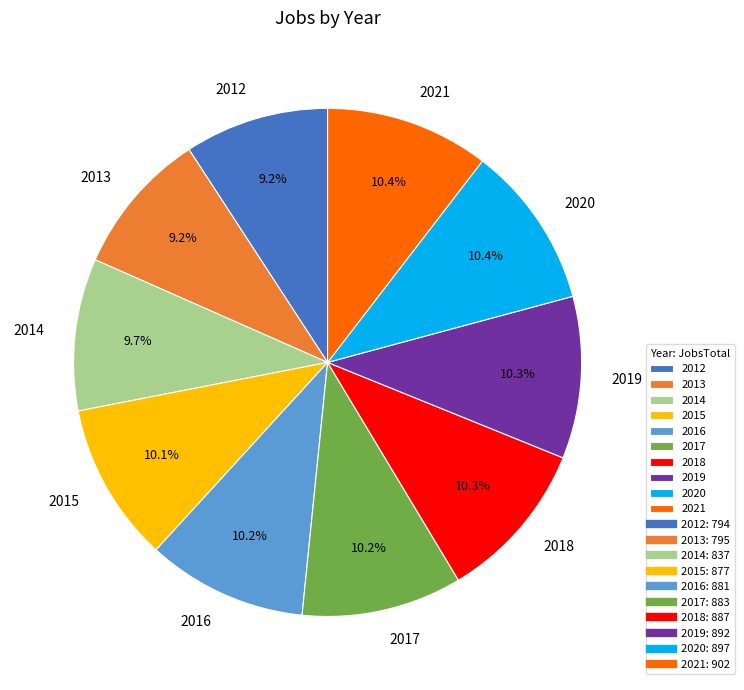

What percentage is the 2016 slice, to the nearest percent?

10%